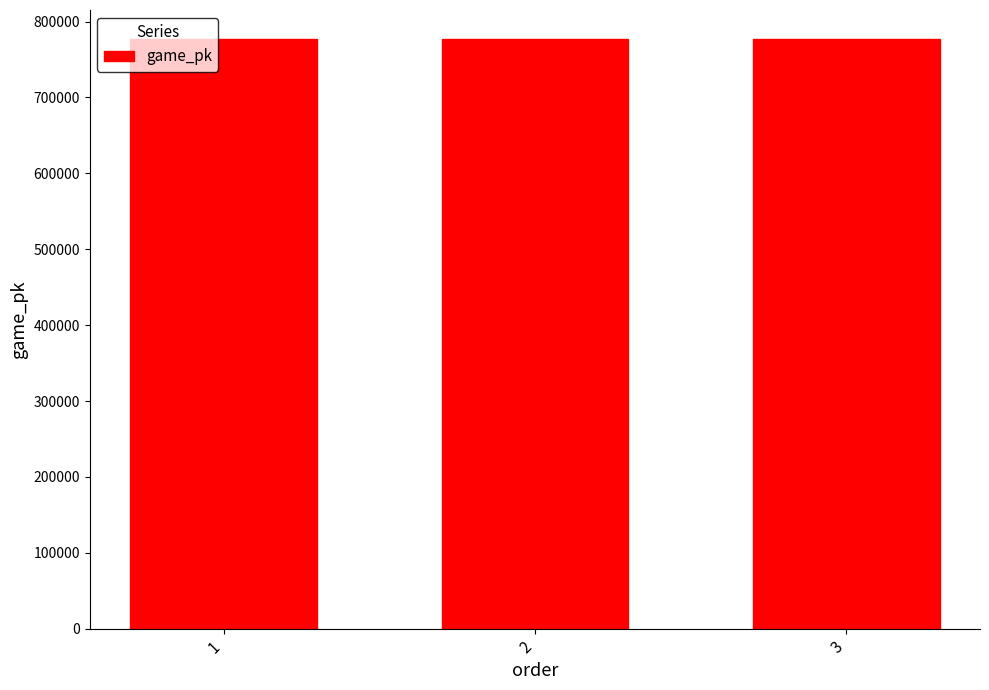

Are the bars horizontal?

No